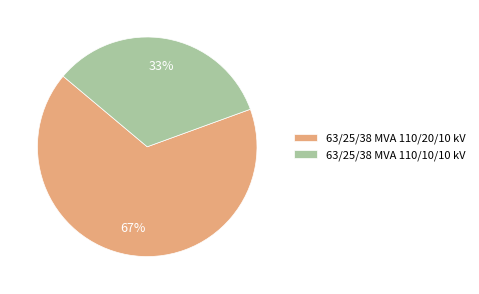

The 63/25/38 MVA 110/10/10 kV slice represents 33% of the pie. True or false?

True